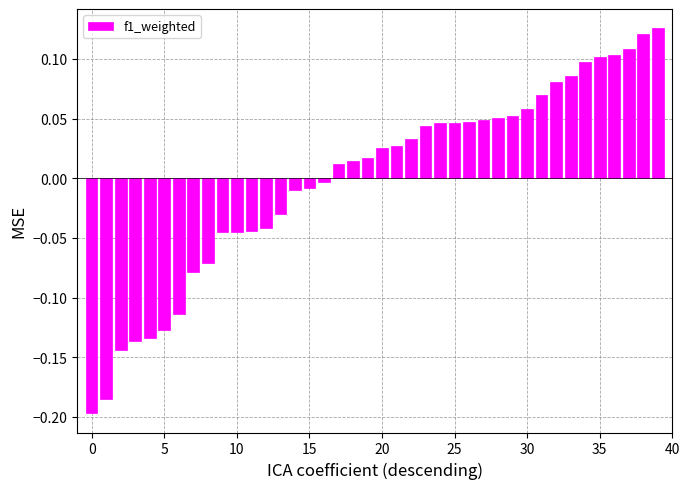

How many values are below 0?

17